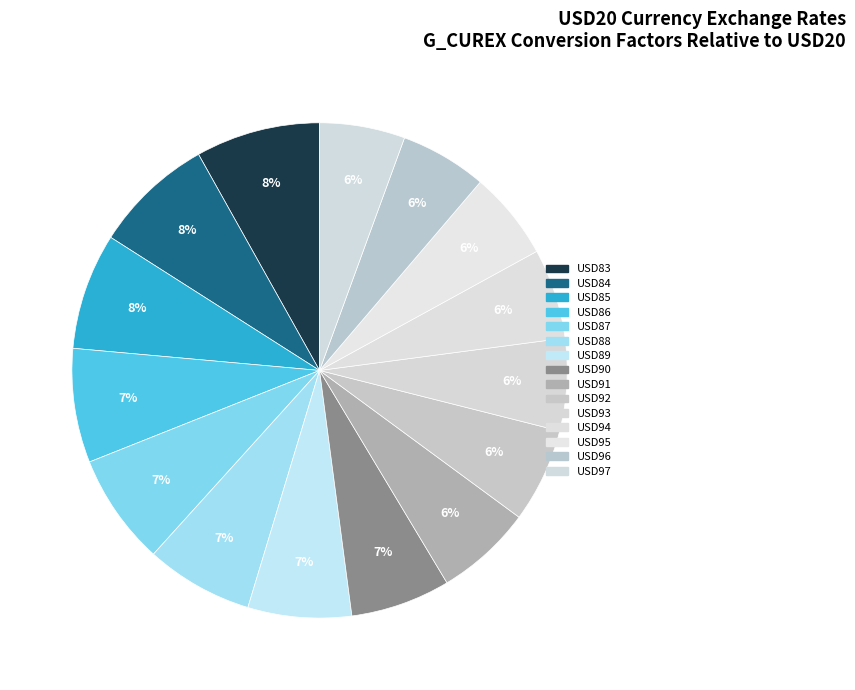

The USD87 slice represents 7% of the pie. True or false?

True